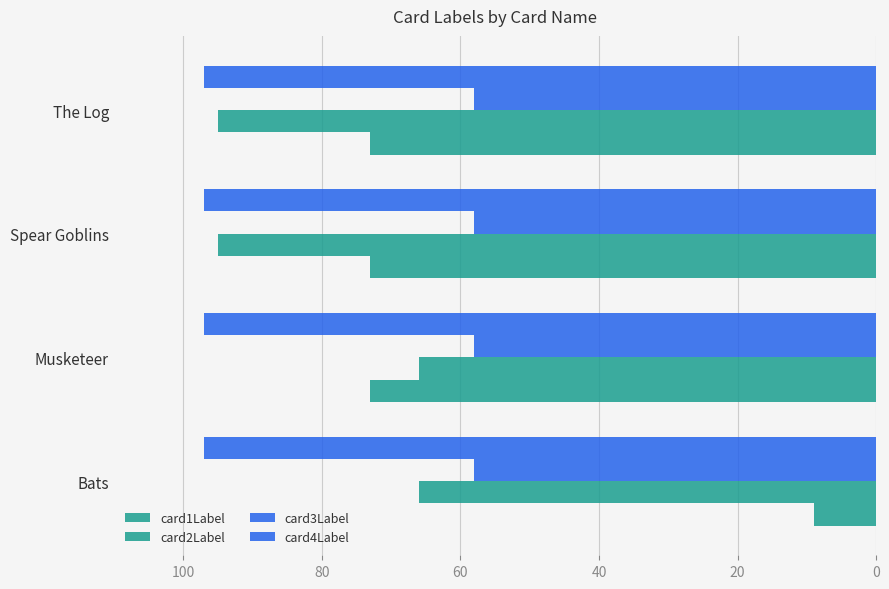

How many categories are shown in the chart?

4